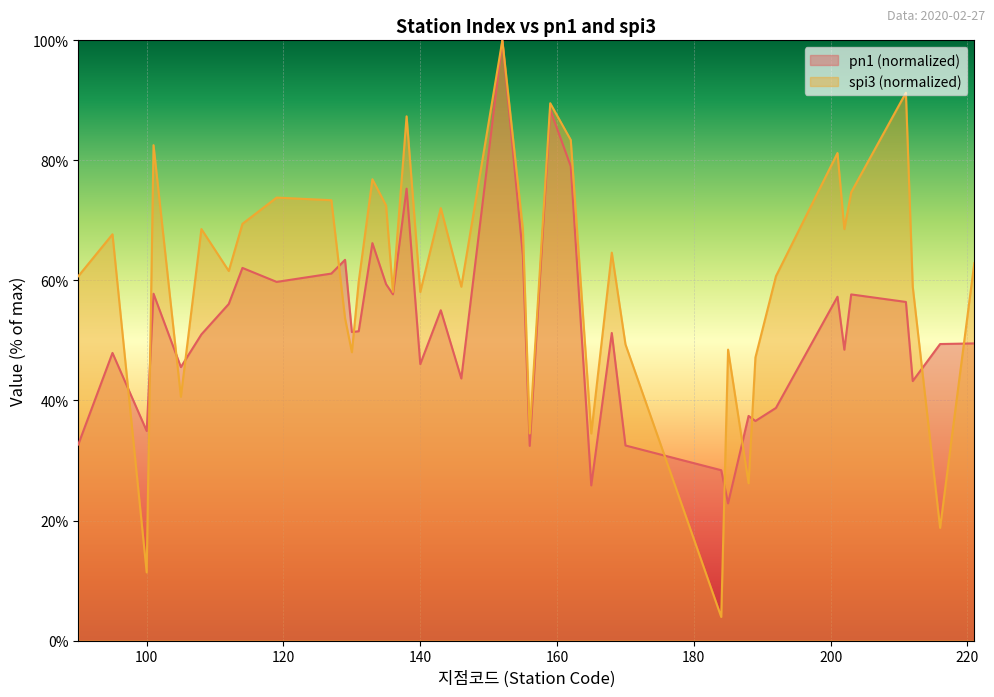

Reading left to right, extract all data points from this chart.

pn1: 32.7	47.9	34.9	57.8	45.6	51.0	56.1	62.1	59.8	61.1	63.4	51.4	51.5	66.2	59.4	57.7	75.3	46.1	55.0	43.7	100.0	64.2	32.4	88.4	79.0	25.8	51.2	32.5	28.4	22.9	37.4	36.6	38.8	57.3	48.5	57.7	56.4	43.2	49.4	49.5
spi3: 60.7	67.7	11.4	82.5	40.6	68.6	61.6	69.4	73.8	73.4	53.7	48.0	59.8	76.9	72.5	58.1	87.3	58.1	72.1	59.0	100.0	68.6	34.5	89.5	83.4	34.5	64.6	49.3	3.9	48.5	26.2	47.2	60.7	81.2	68.6	74.7	91.3	59.0	18.8	62.9